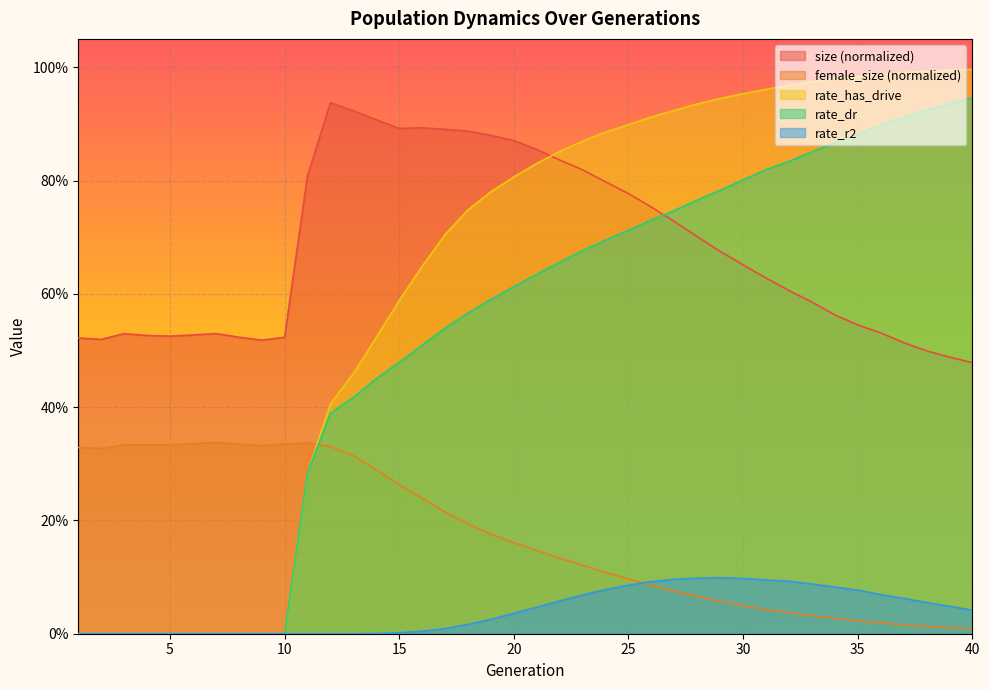

Between 7 and 23, which is larger?

23